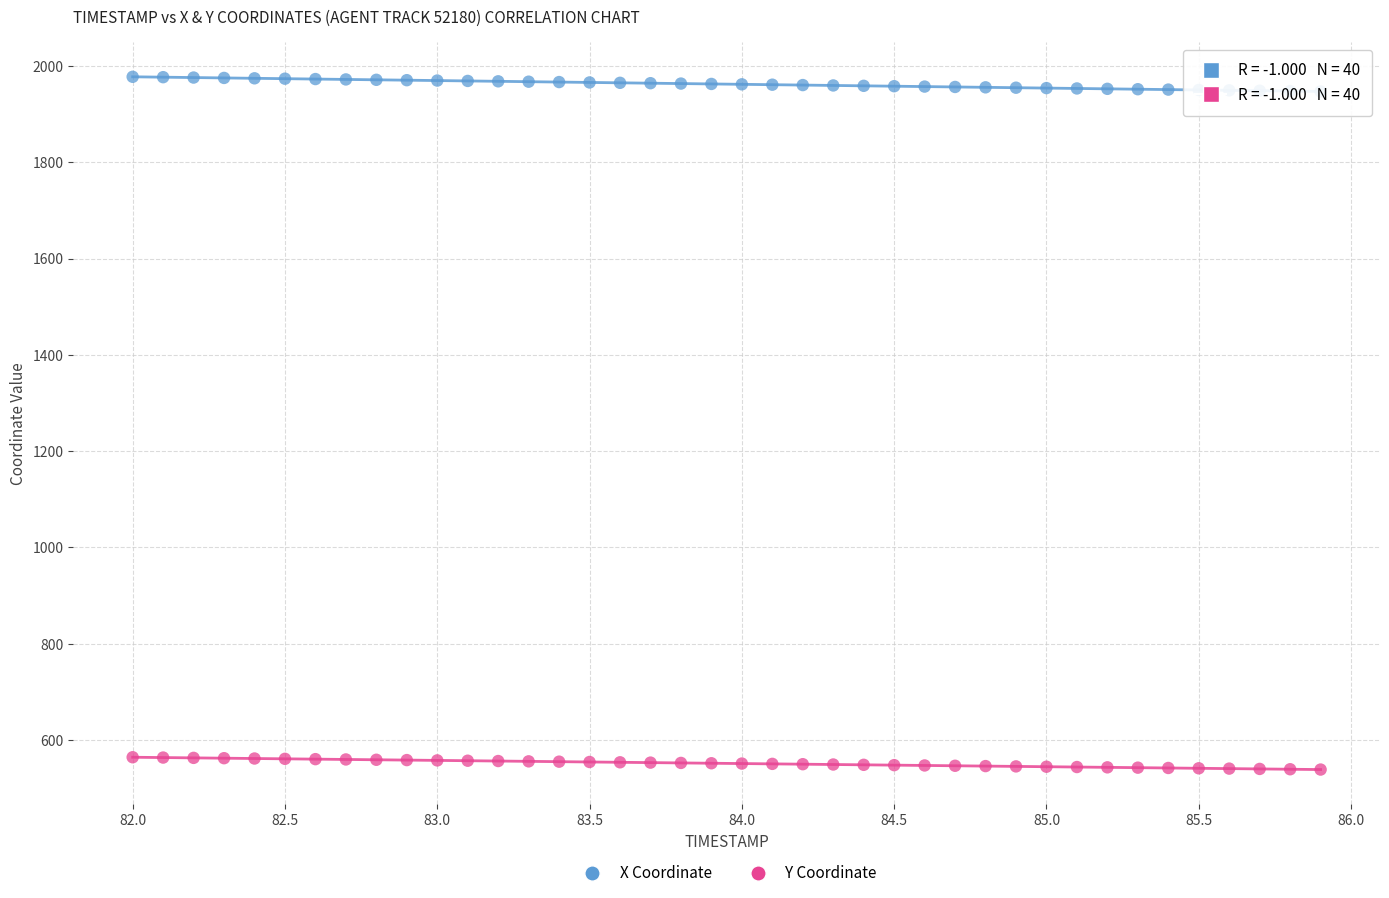

Across all data points, what is the range of Y values (max minus min)?

1439.2